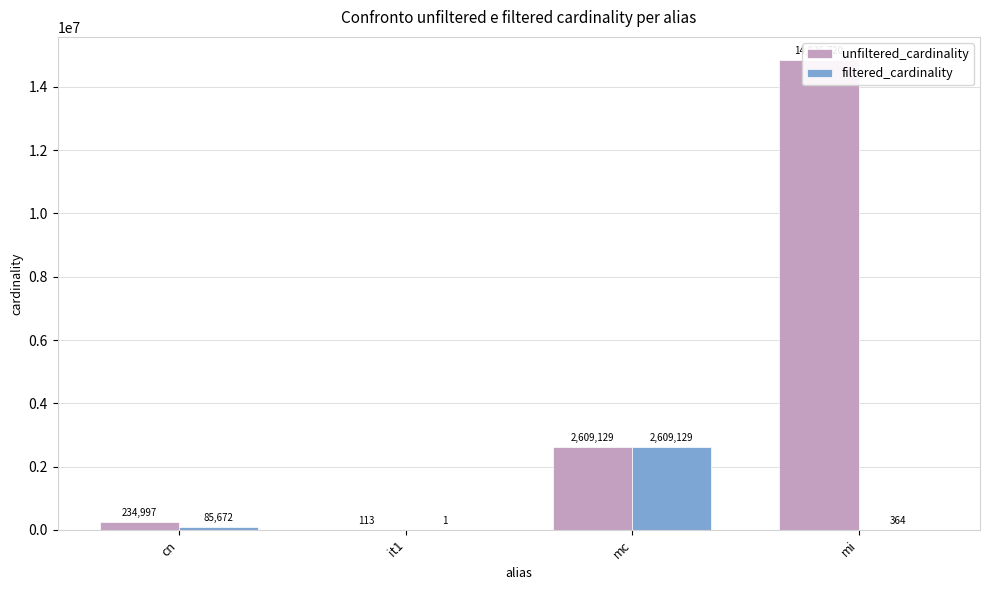

At which label is unfiltered_cardinality closest to 7417916?

mc